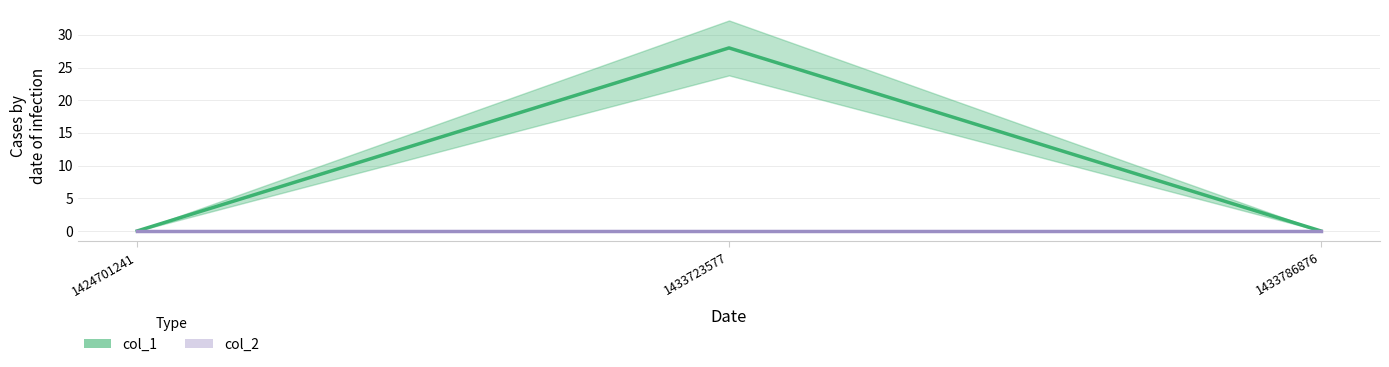

Reading left to right, what are all the values shown in this chart?

1424701241=0	1433723577=28	1433786876=0